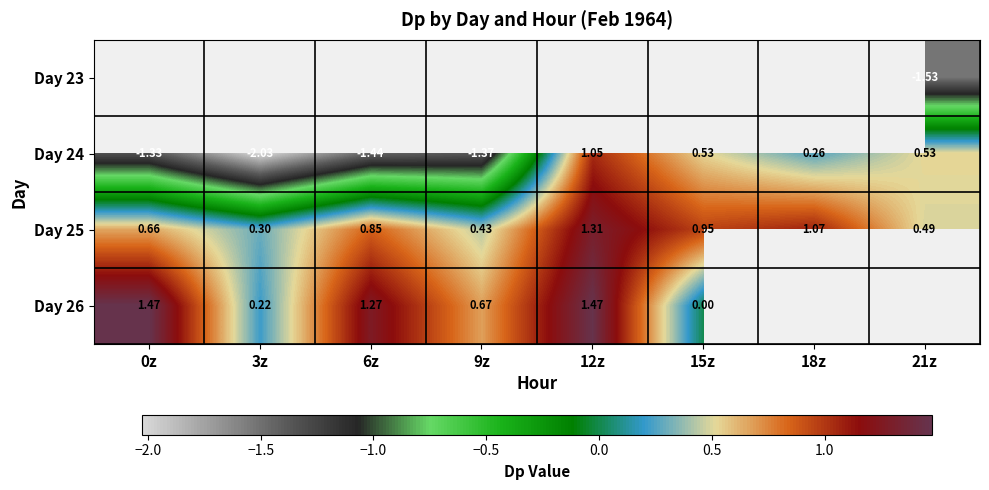

Is the value of Day 25 at 9z greater than the value of Day 24 at 12z?

No